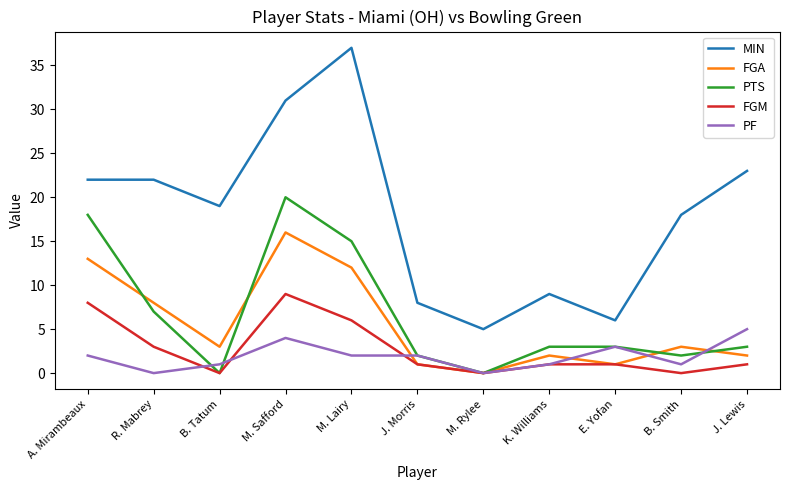

What position from the left is M. Safford?

4